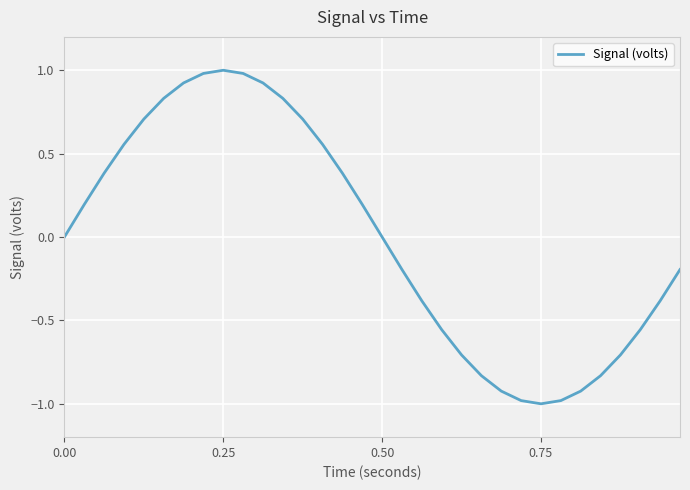

What is the minimum value shown in the chart?

-1.0